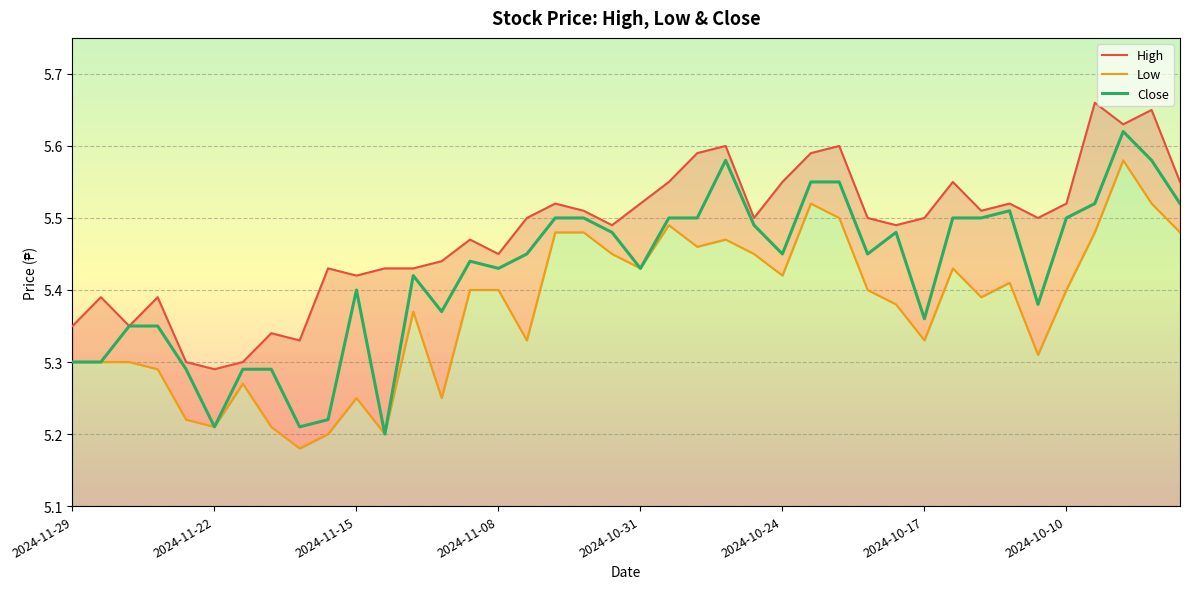

What is the value of the Close point at the 30th from the left?

5.5